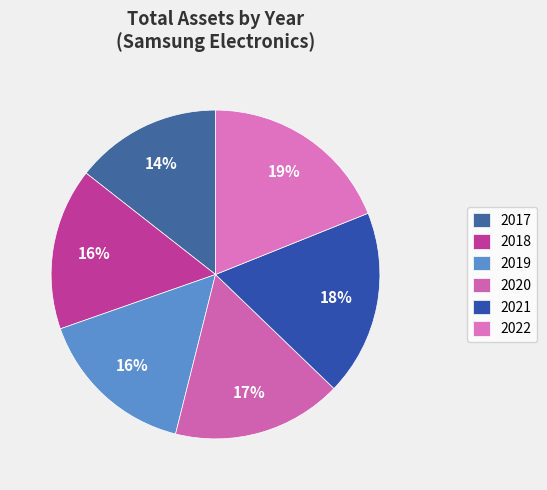

To the nearest percent, what is the combined percentage of 2017 and 2022?

33%